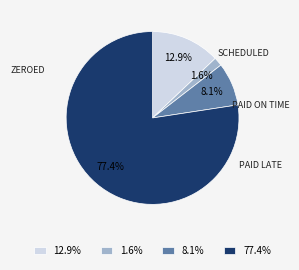

Rank the categories by value from highest to lowest.

77.4%, 12.9%, 8.1%, 1.6%